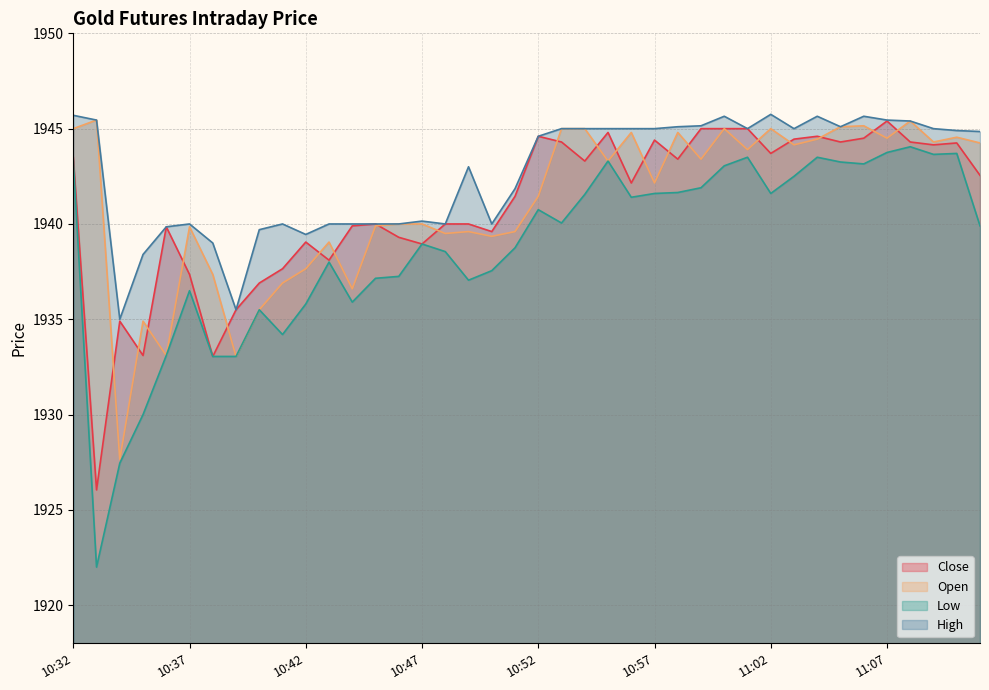

True or false: Low and High intersect in this chart.

False